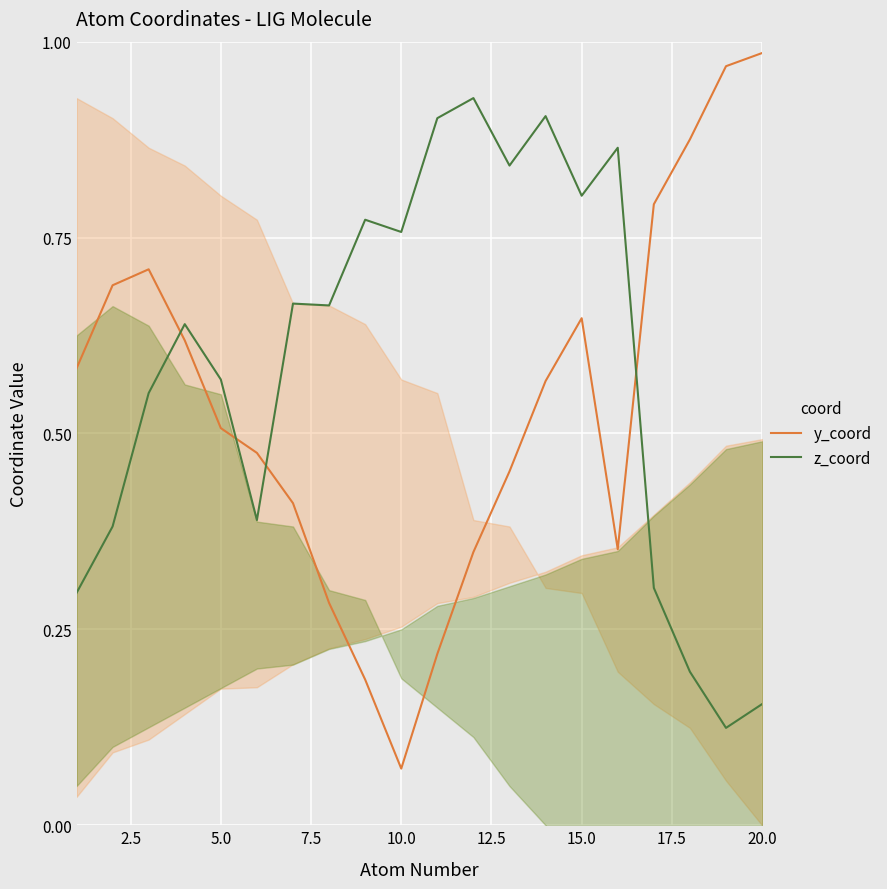

What is the average value of the z_coord series?

0.6